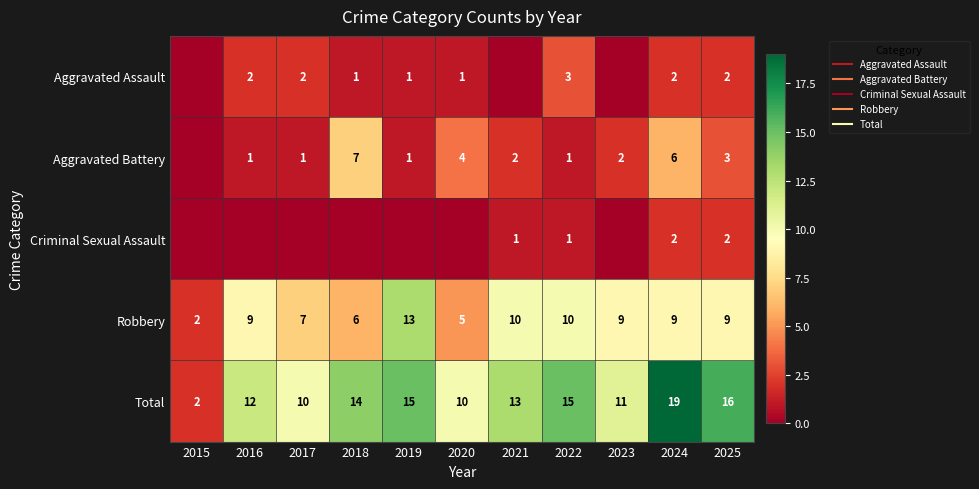

At which category does the chart reach its peak across all series?

2024